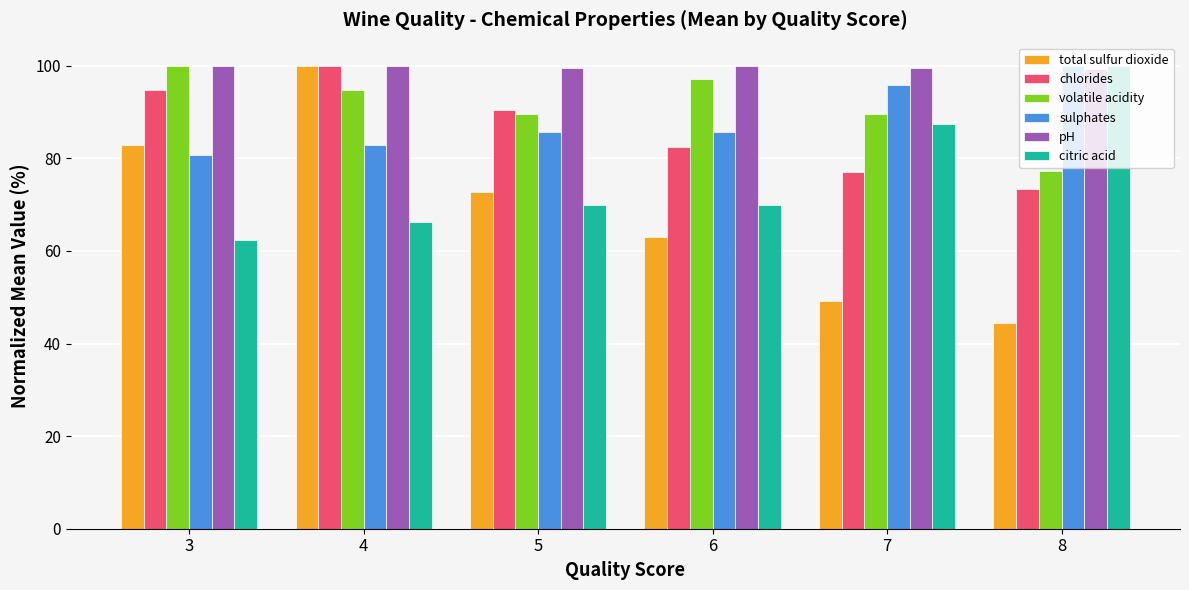

Between 3 and 6, which series saw the biggest shift?

total sulfur dioxide